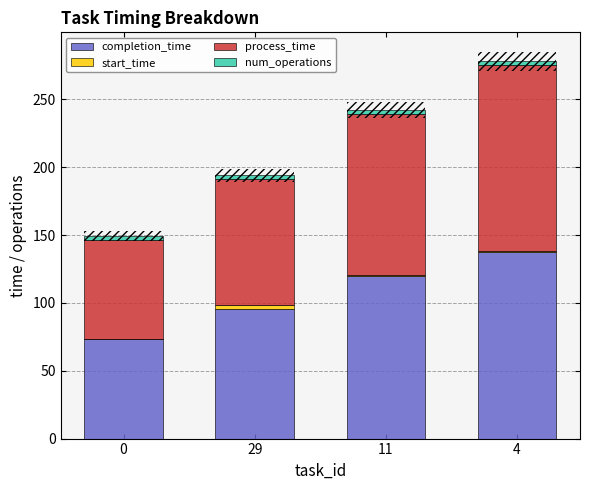

How many start_time values are between 0 and 2?

3